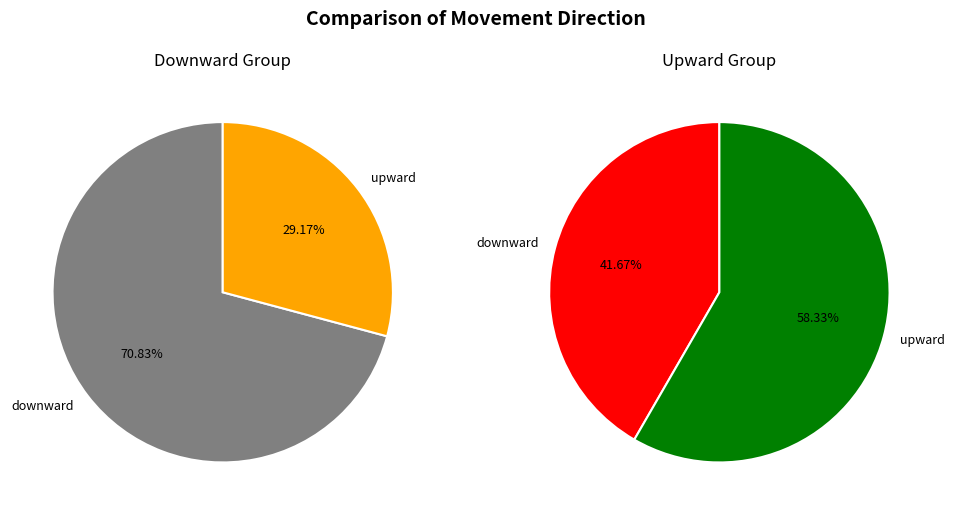

What is the largest slice in the pie chart?

upward